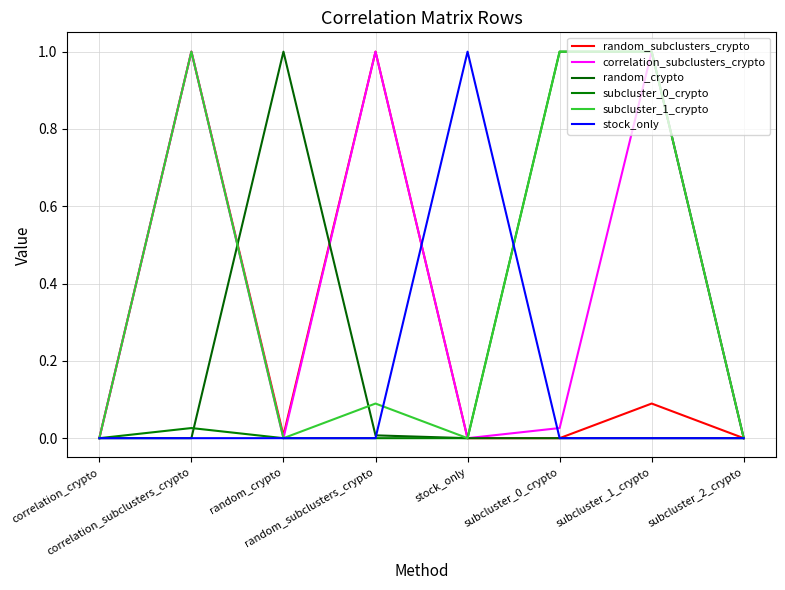

Which series has the largest range (max minus min)?

random_subclusters_crypto